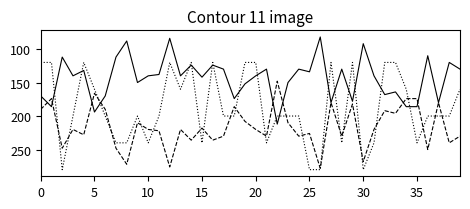

What is the minimum value shown in the chart?

82